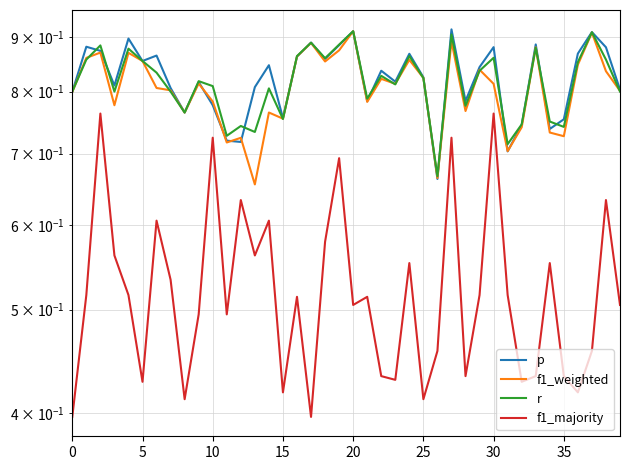

Which series changed the most between 28 and 38?

f1_majority